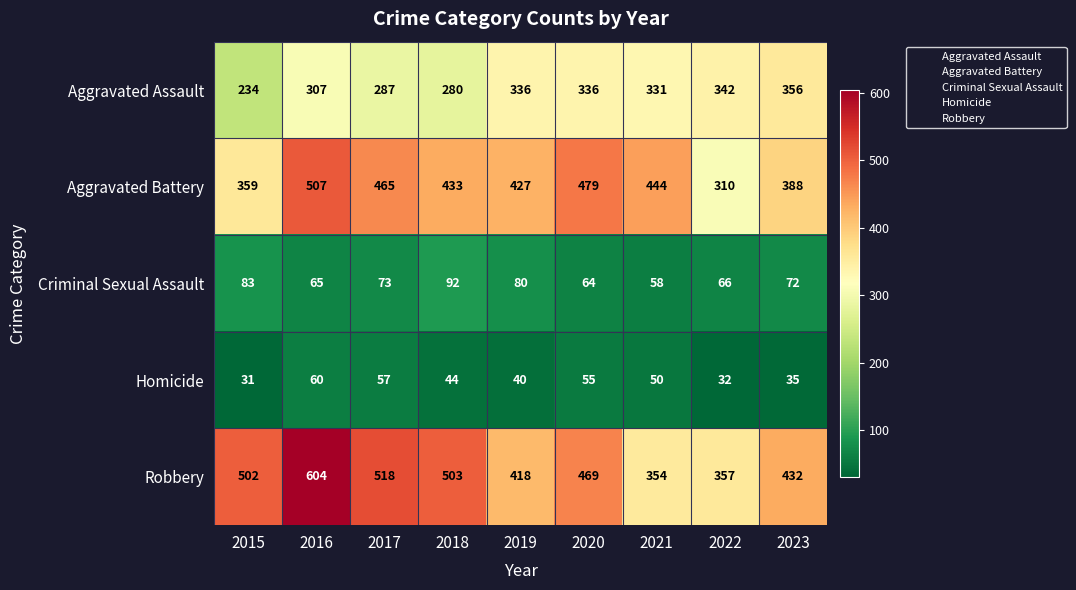

At how many categories does at least one series exceed 101?

9